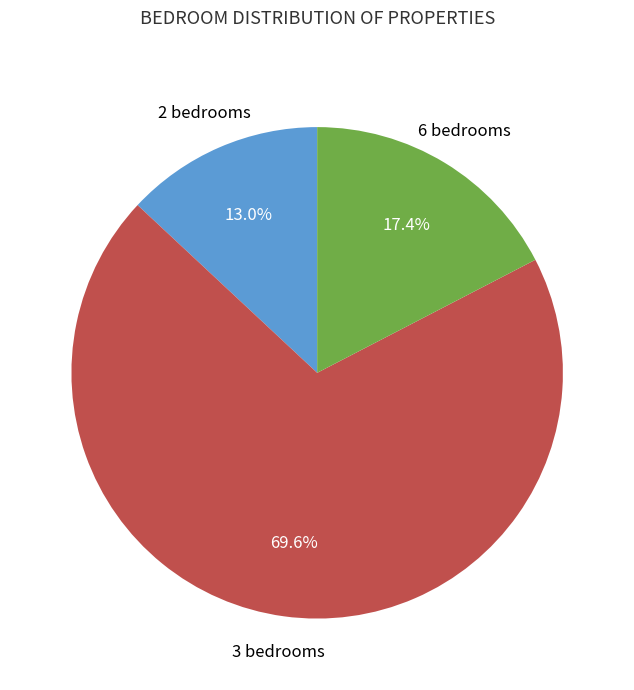

To the nearest percent, what is the combined percentage of 6 bedrooms and 2 bedrooms?

30%